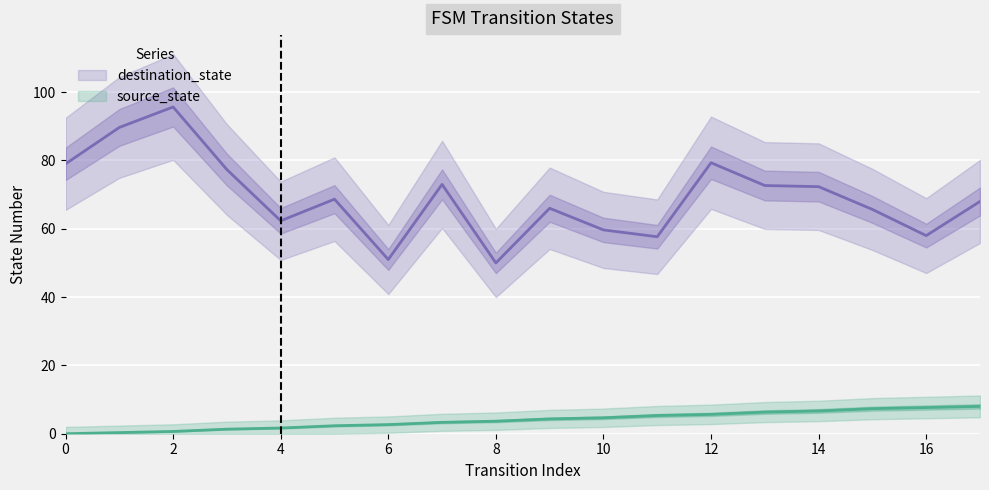

How many categories are shown in the chart?

18